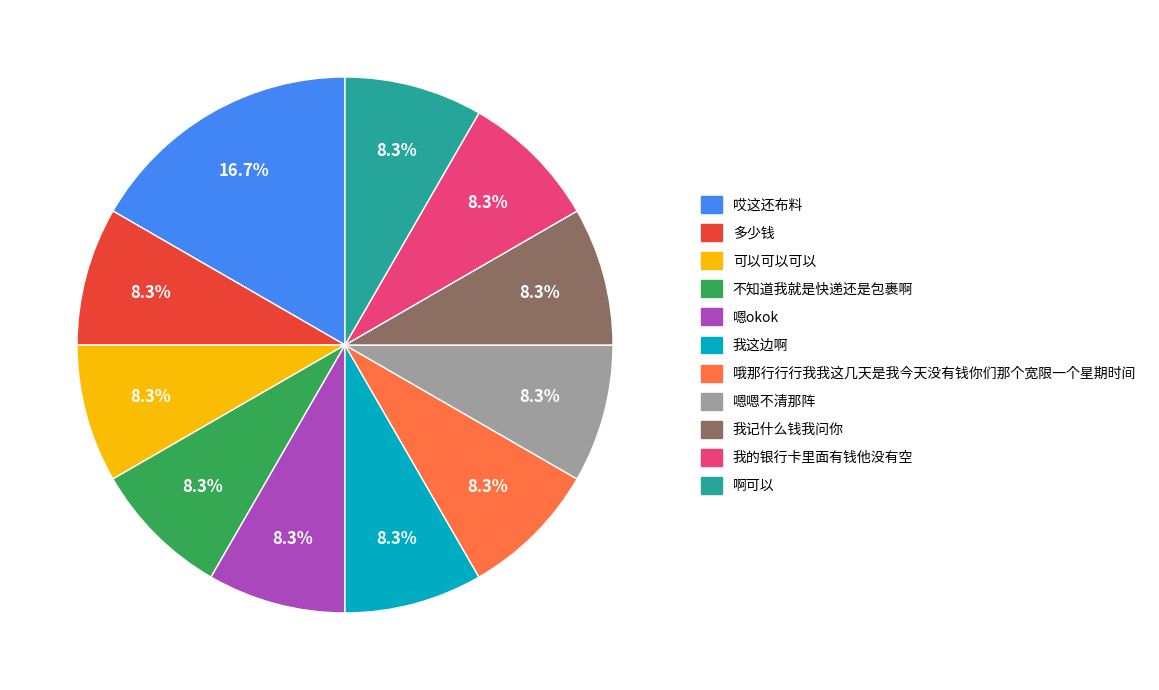

Is it true that 我这边啊 is 1% of the pie?

False